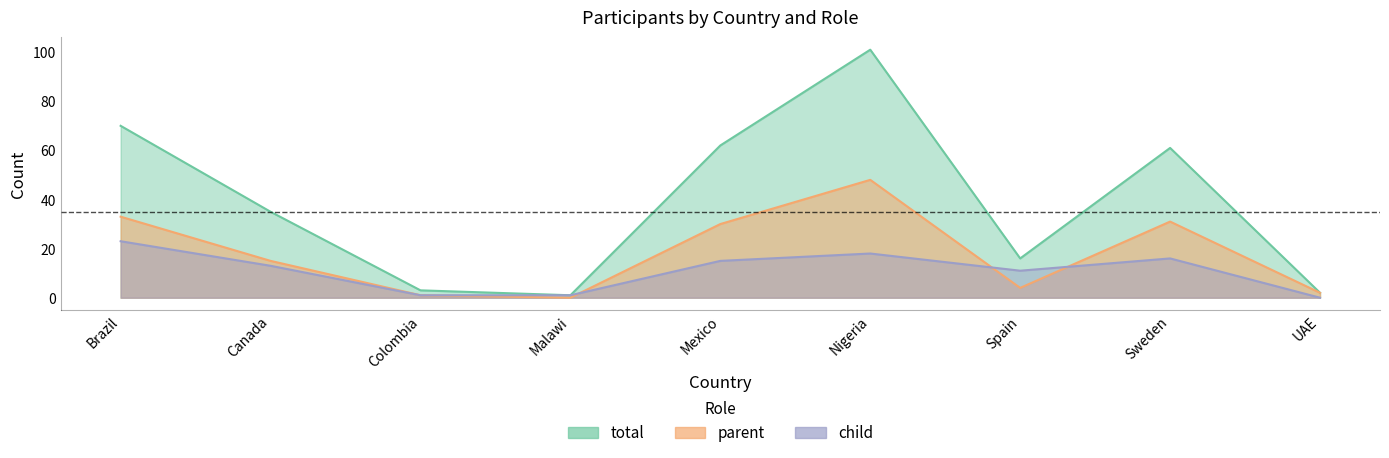

At which category is the sum across all series the highest?

Nigeria